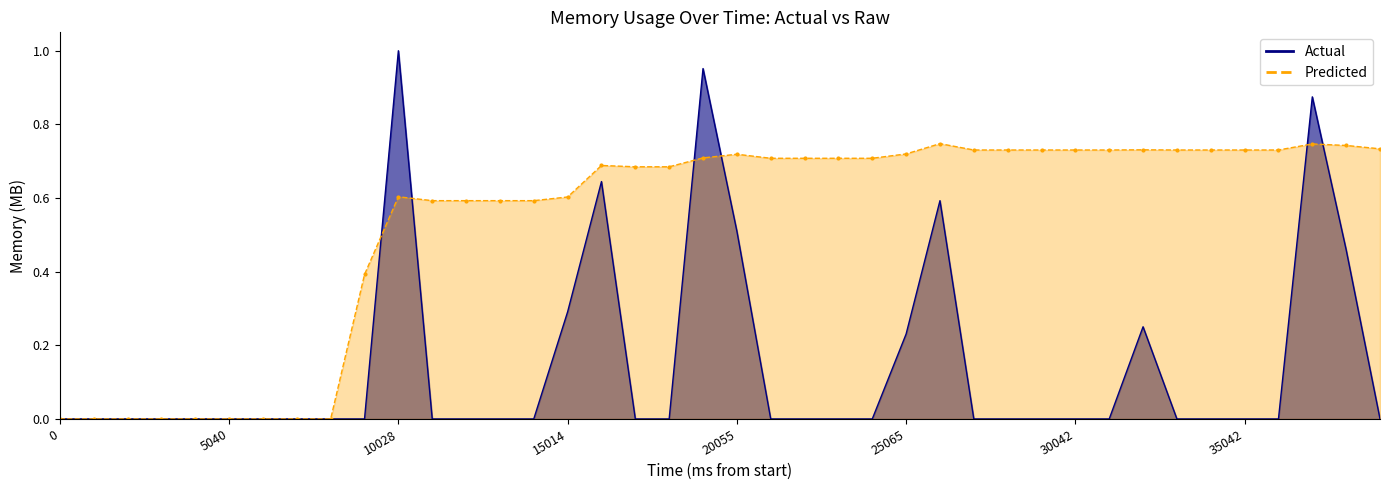

Count the number of categories in the chart.

40